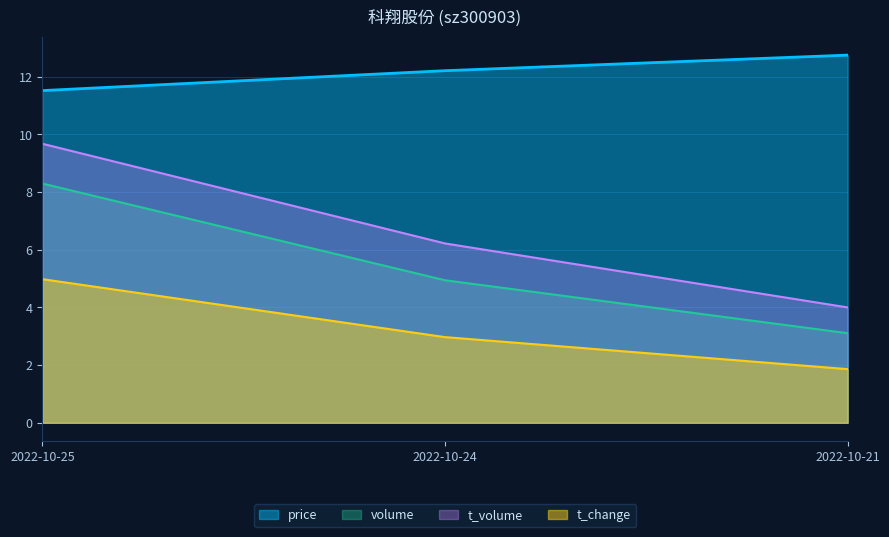

What is the sum of all t_volume values?

19.9